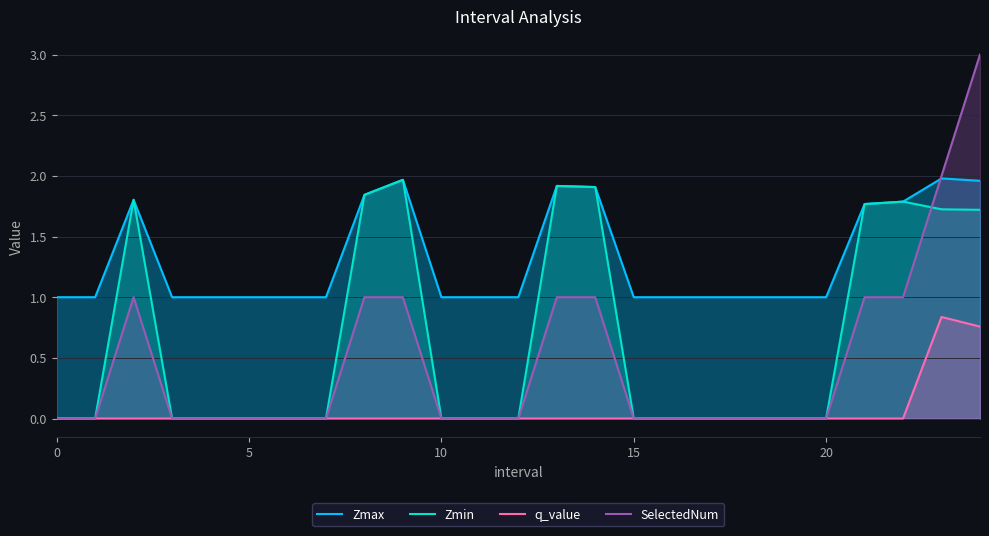

Which series has the largest total across all categories?

Zmax